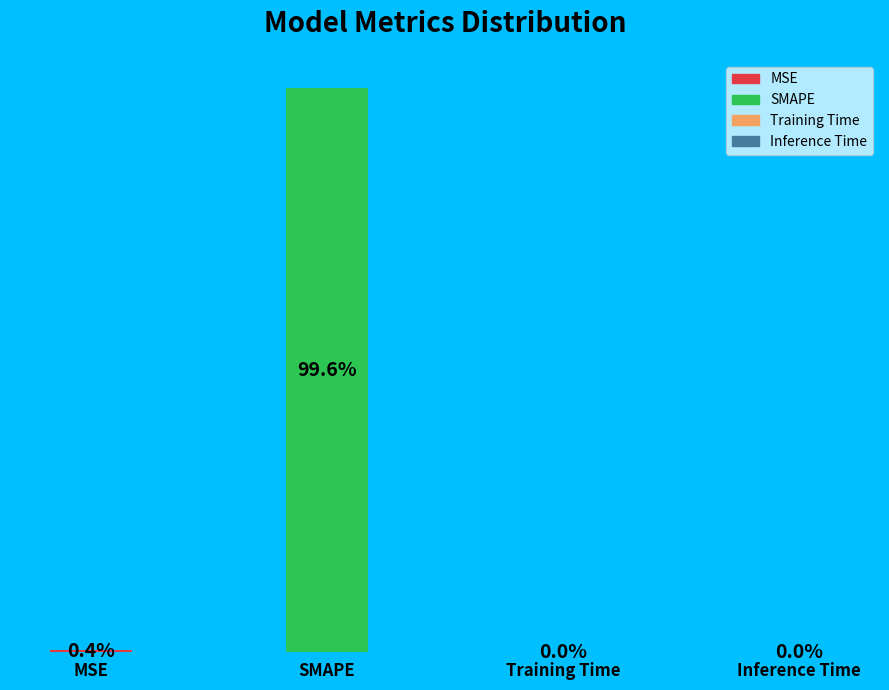

Does SMAPE account for over 50% of the chart?

Yes